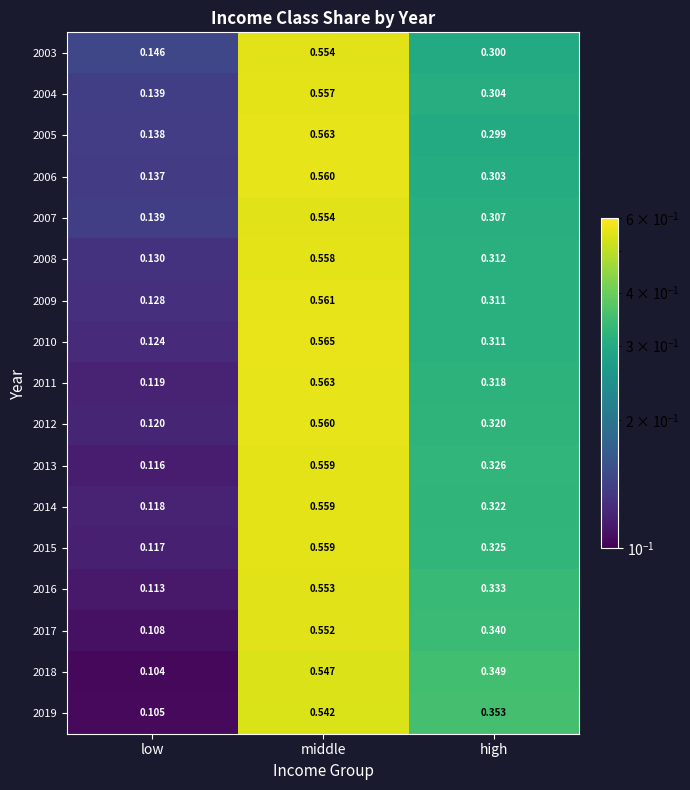

At which category does the chart reach its minimum across all series?

low